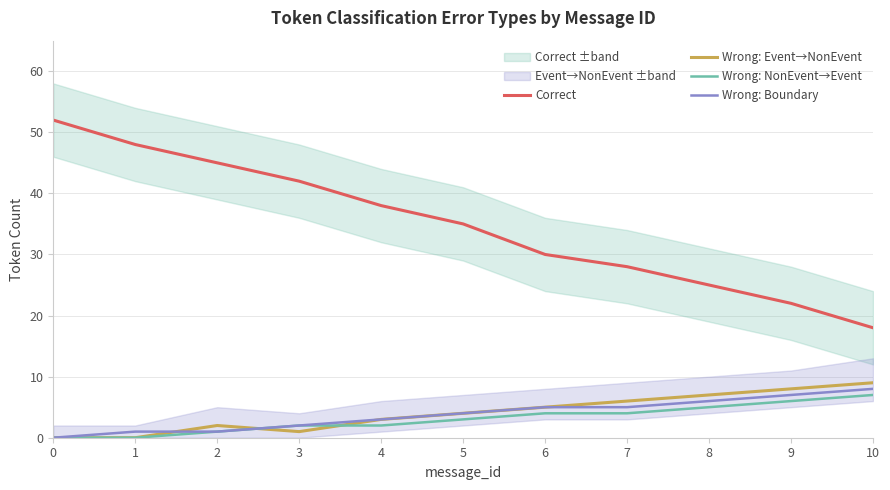

What is the difference between the maximum and minimum values in the Wrong: Boundary series?

8